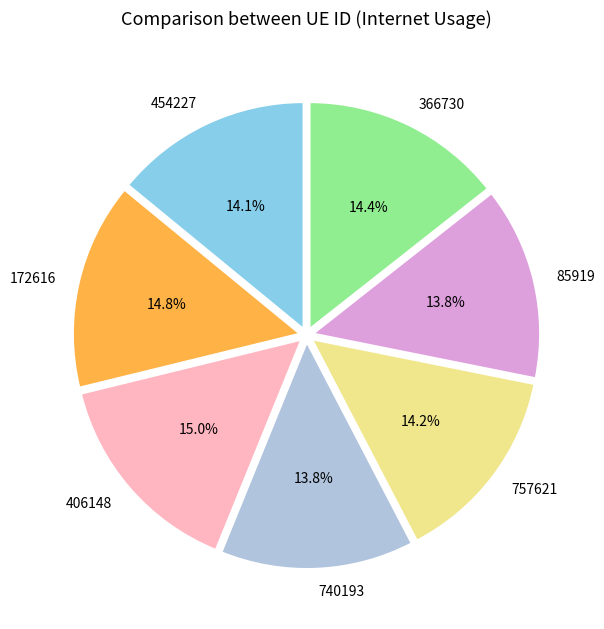

Is it true that 406148 is 23% of the pie?

False